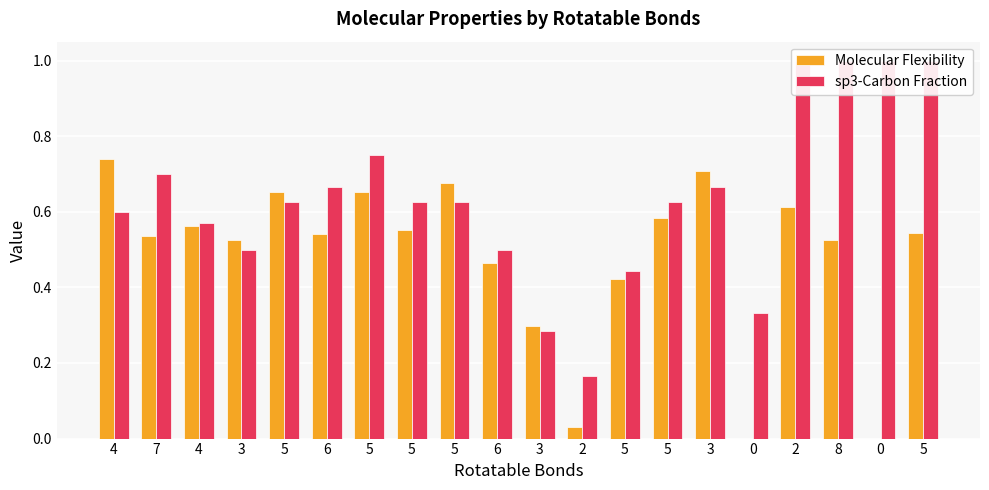

Count the number of data series in this chart.

2